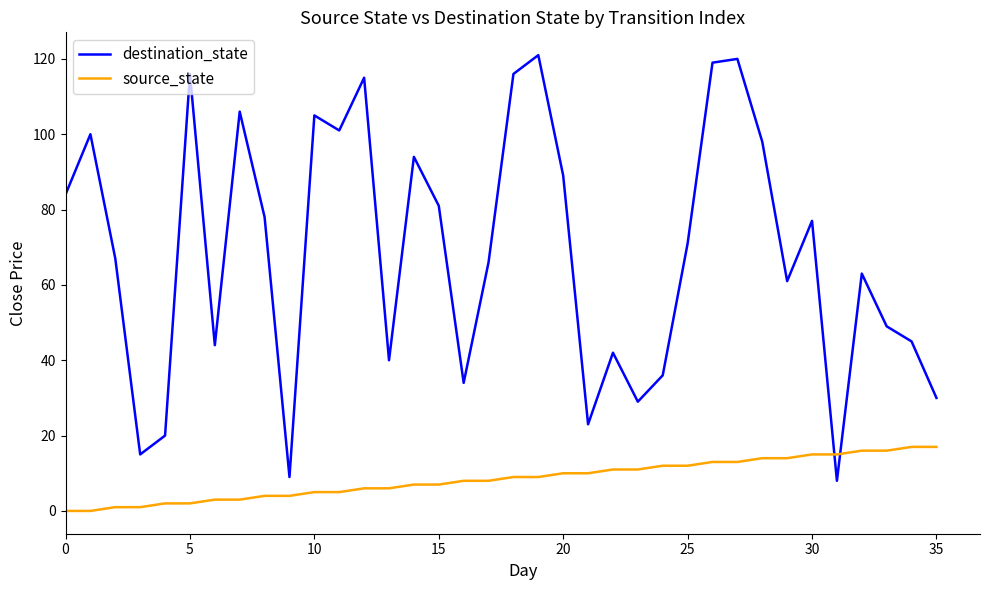

What is the difference between the maximum and minimum values in the destination_state series?

113